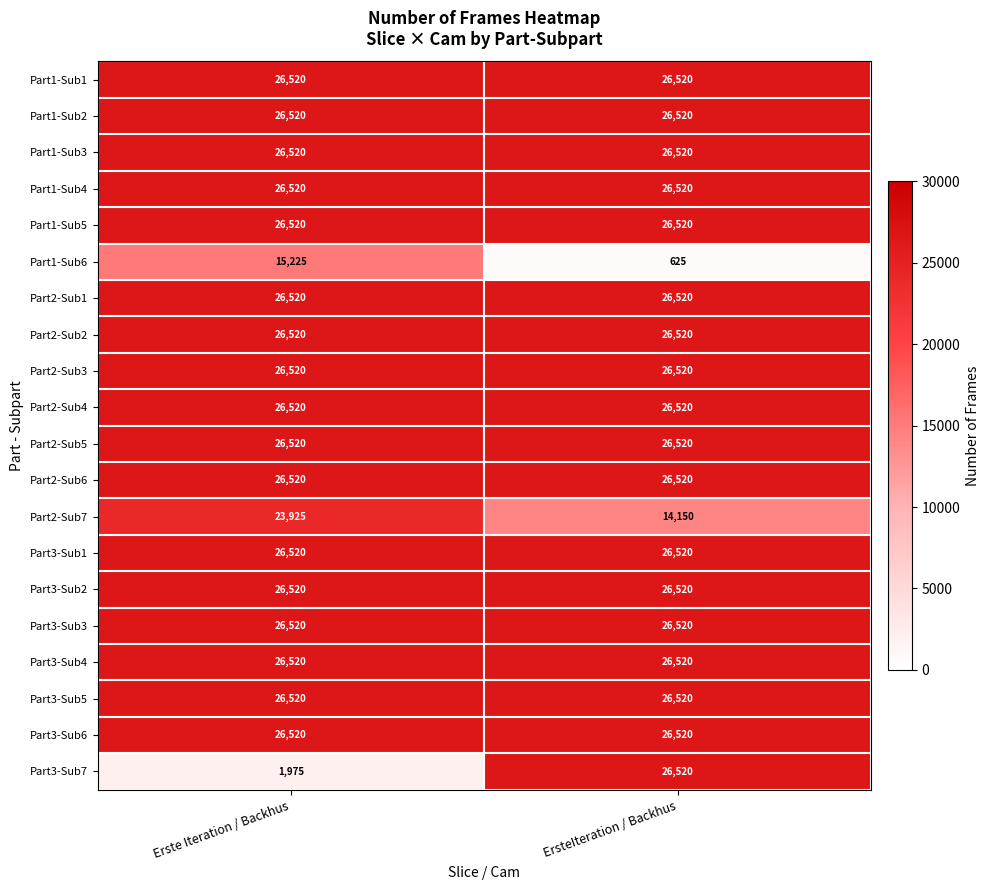

The value of Part3-Sub5 at ErsteIteration / Backhus is 26520. True or false?

True